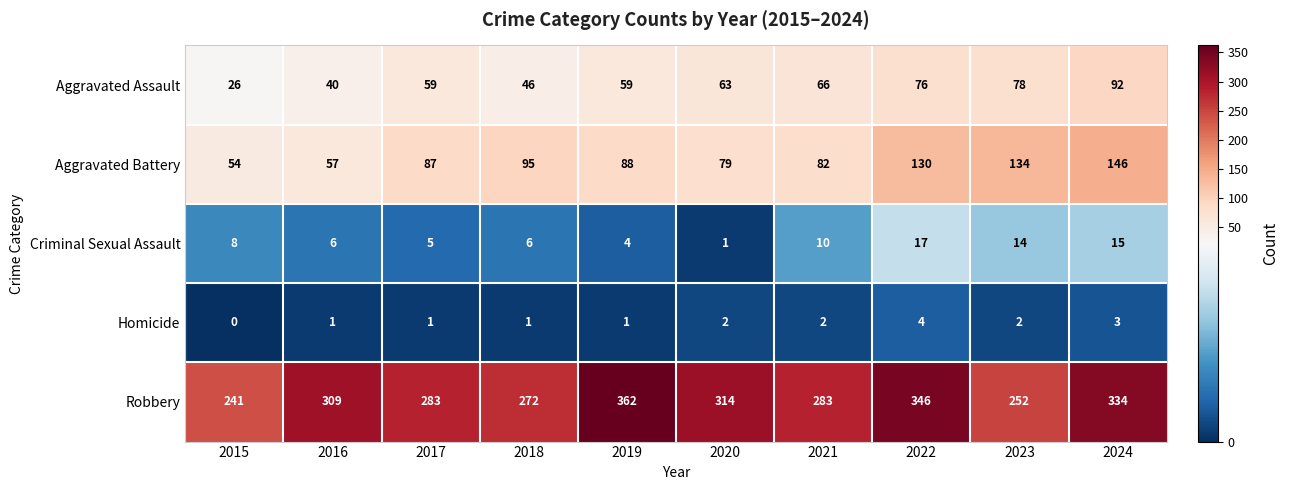

At how many categories does at least one series exceed 332?

3